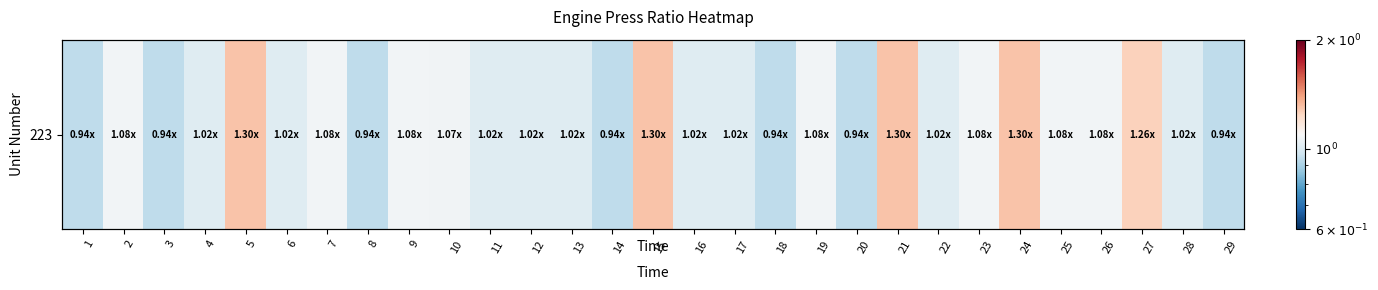

How many data points are less than 1?

7